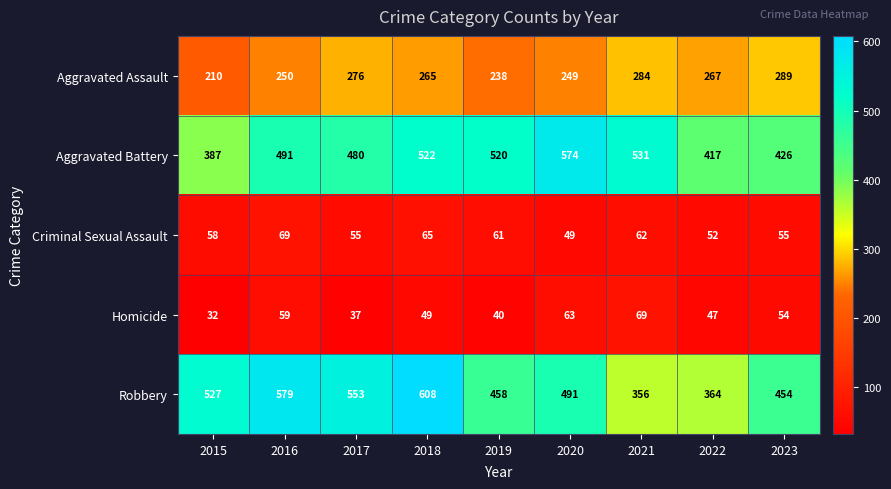

Rank the series at 2016 from lowest to highest value.

Homicide, Criminal Sexual Assault, Aggravated Assault, Aggravated Battery, Robbery